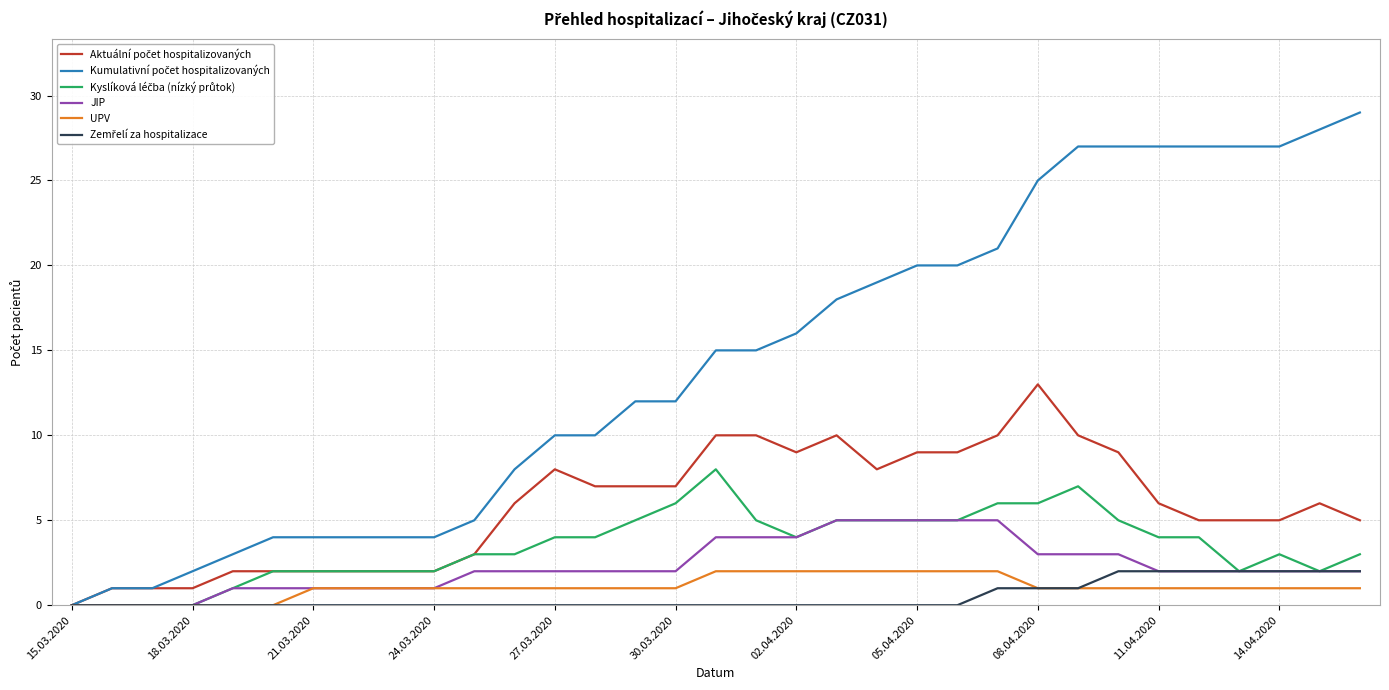

What is the maximum value shown in the chart?

29